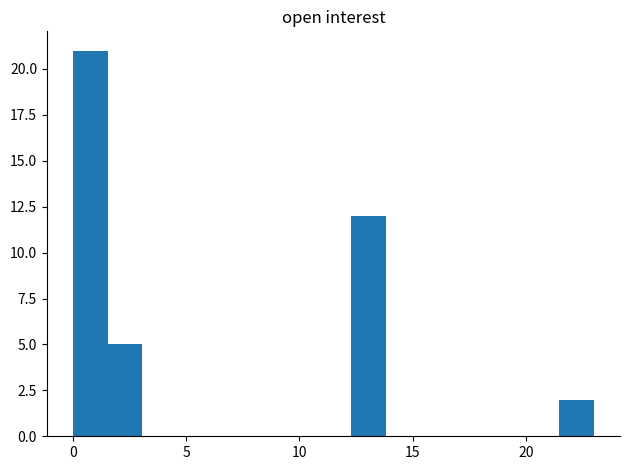

Read against the x-axis, roughly where is the centre of the tallest bar?

1.0